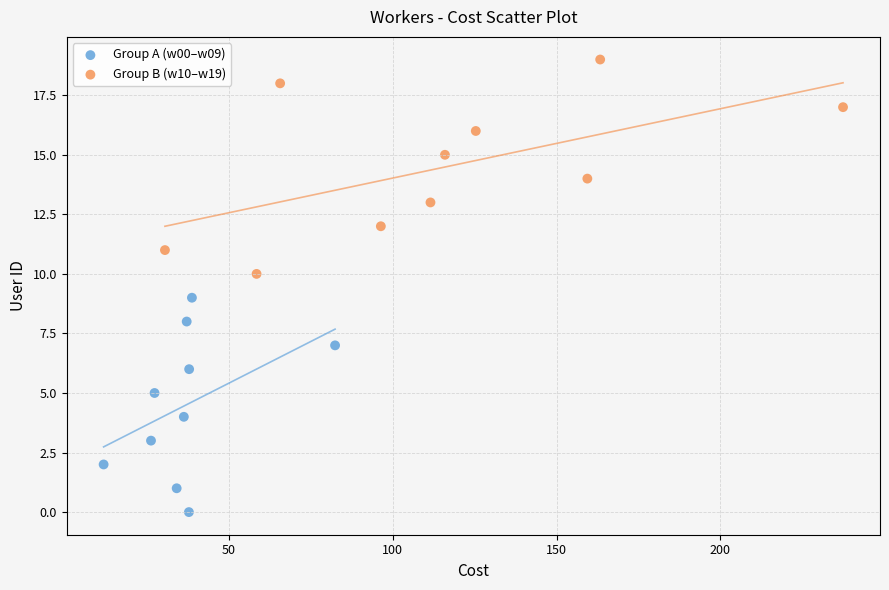

Which series reaches the maximum Y coordinate?

Group B (w10–w19)